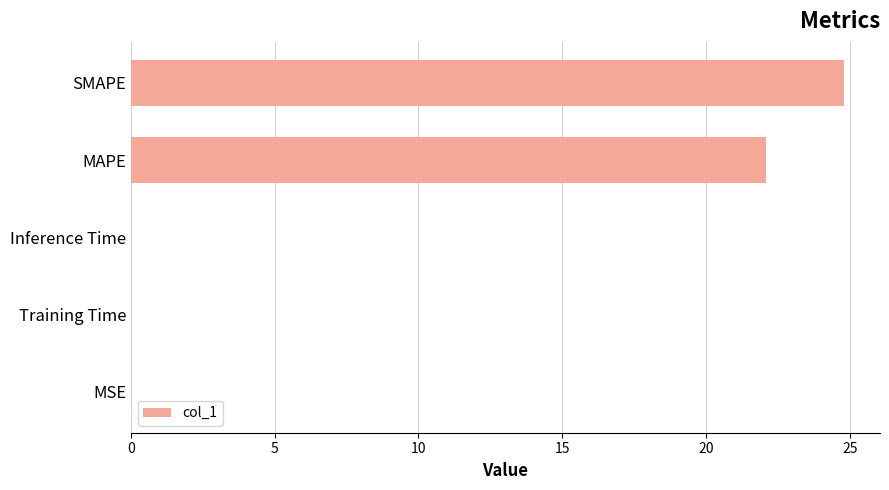

Is it true that the value at SMAPE is 5.1?

False